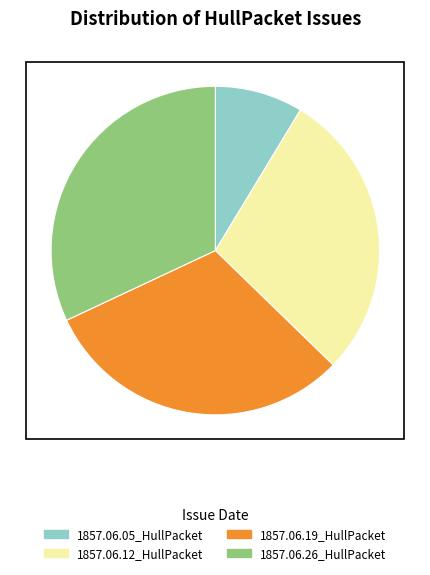

Does 1857.06.19_HullPacket account for over 50% of the chart?

No